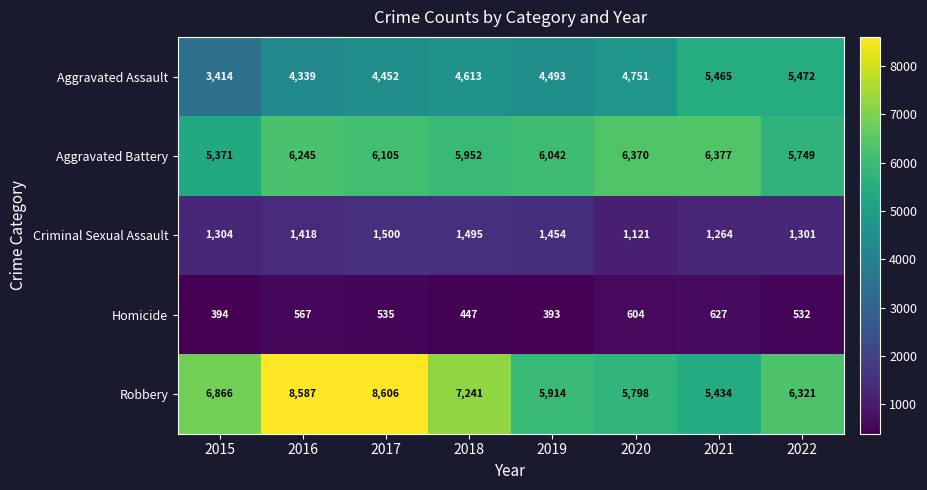

What is the average value of the Aggravated Assault series?

4625